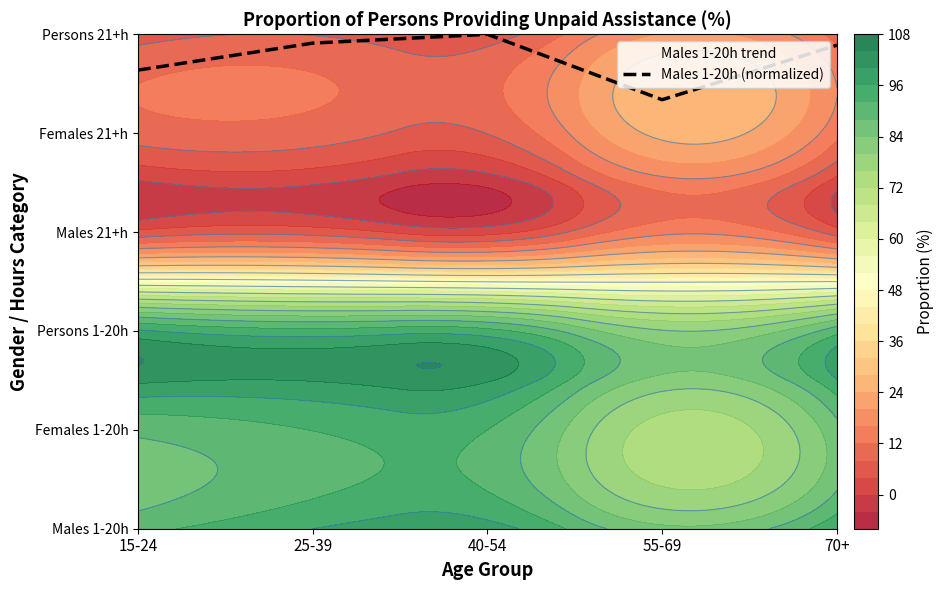

Reading left to right, extract all data points from this chart.

Males 1-20h trend: 0.0	0.0	0.0	0.0	0.0
Males 1-20h (normalized): 4.6	4.9	5.0	4.3	4.9